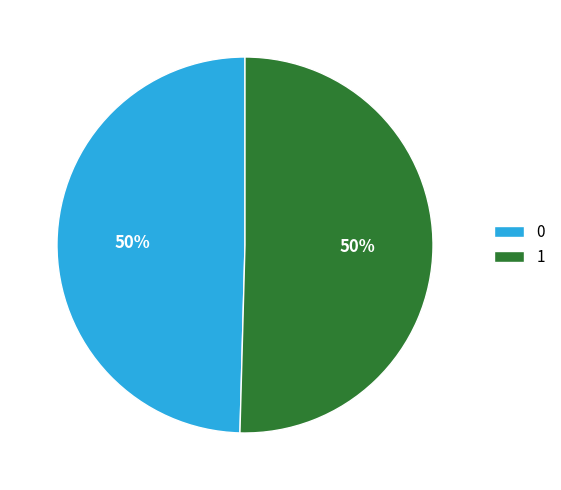

What percentage is the 1 slice, to the nearest percent?

50%